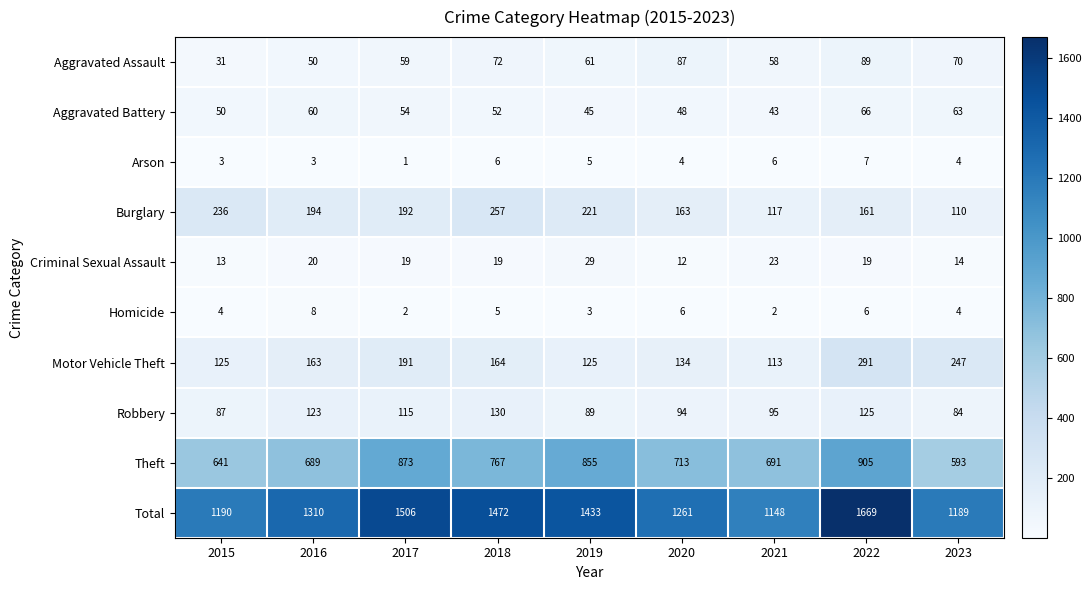

At which label is Criminal Sexual Assault closest to 20?

2016